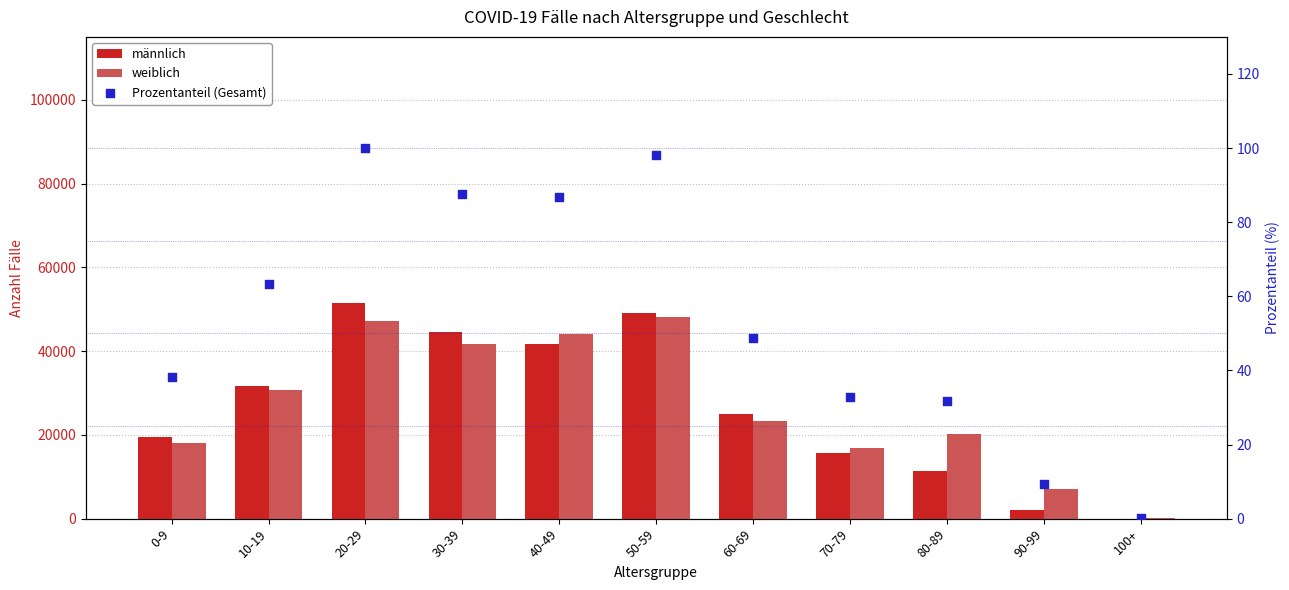

What is the total value across all series at 0-9?

37523.2